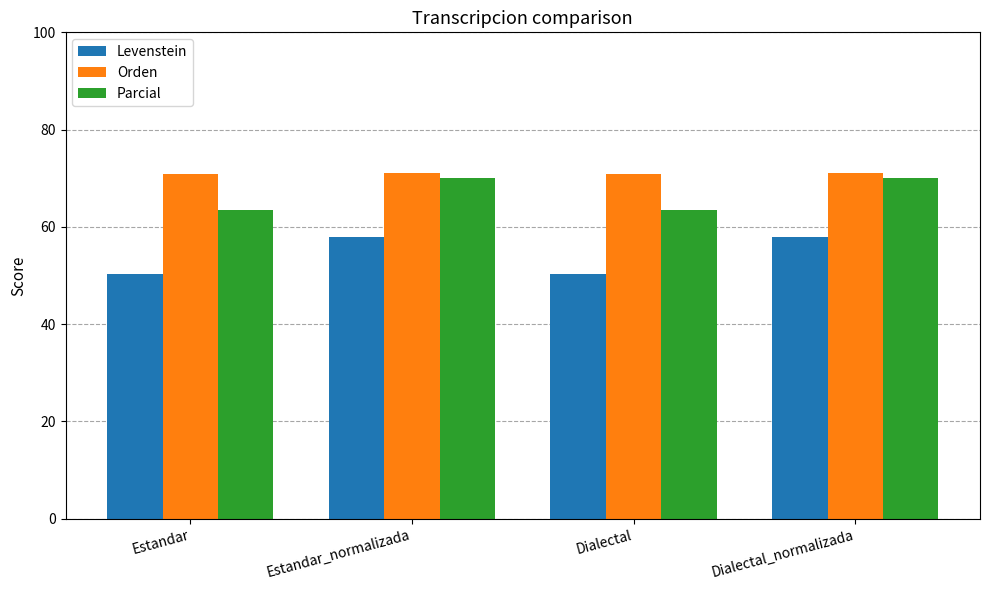

Where does the Levenstein series first go above 57?

Estandar_normalizada